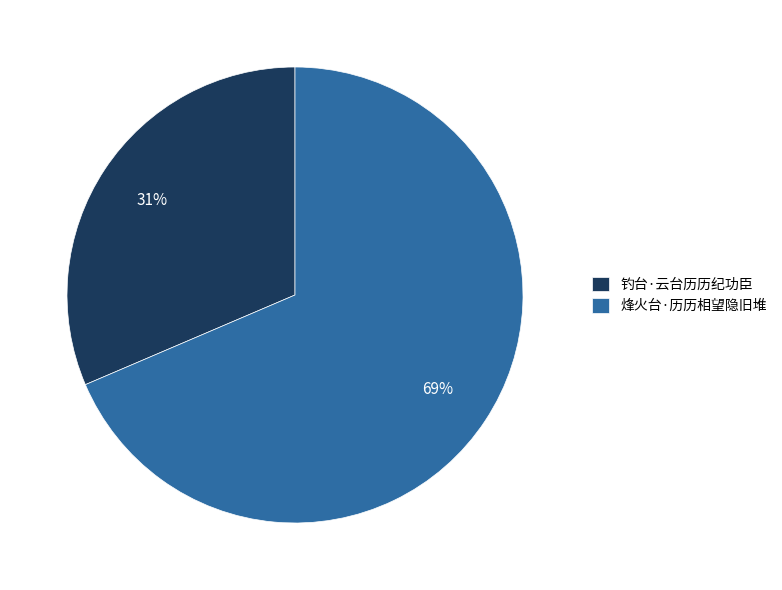

Which has a higher value, 烽火台·历历相望隐旧堆 or 钓台·云台历历纪功臣?

烽火台·历历相望隐旧堆